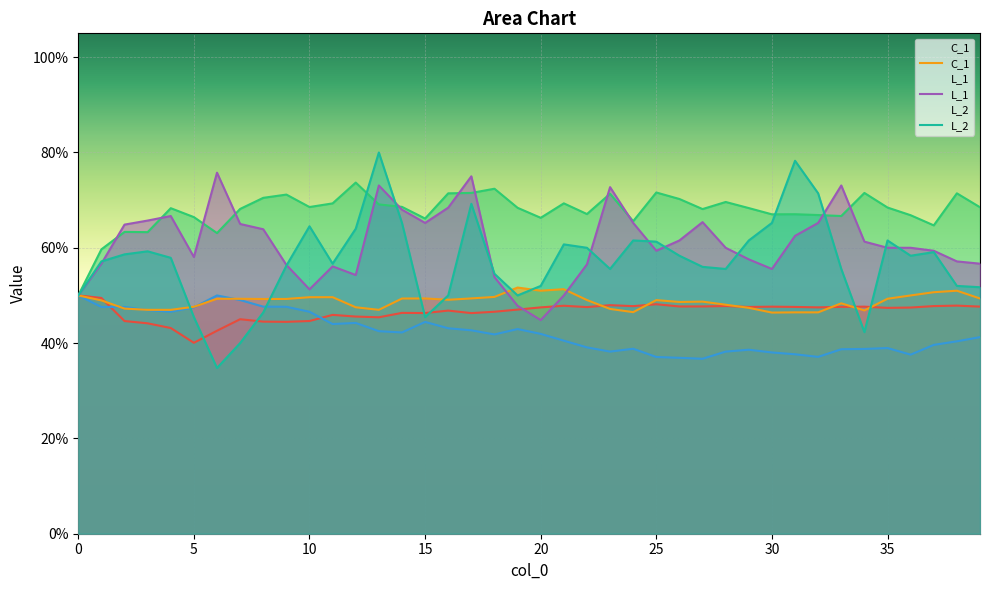

Which category has the lowest value in the C_1 series?

30